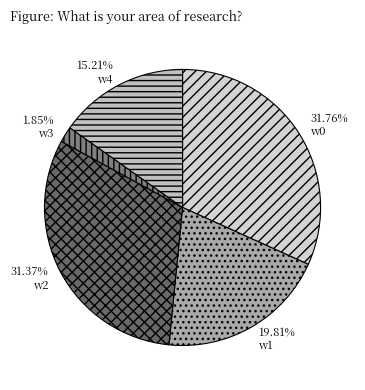

The w2 slice represents 31% of the pie. True or false?

True